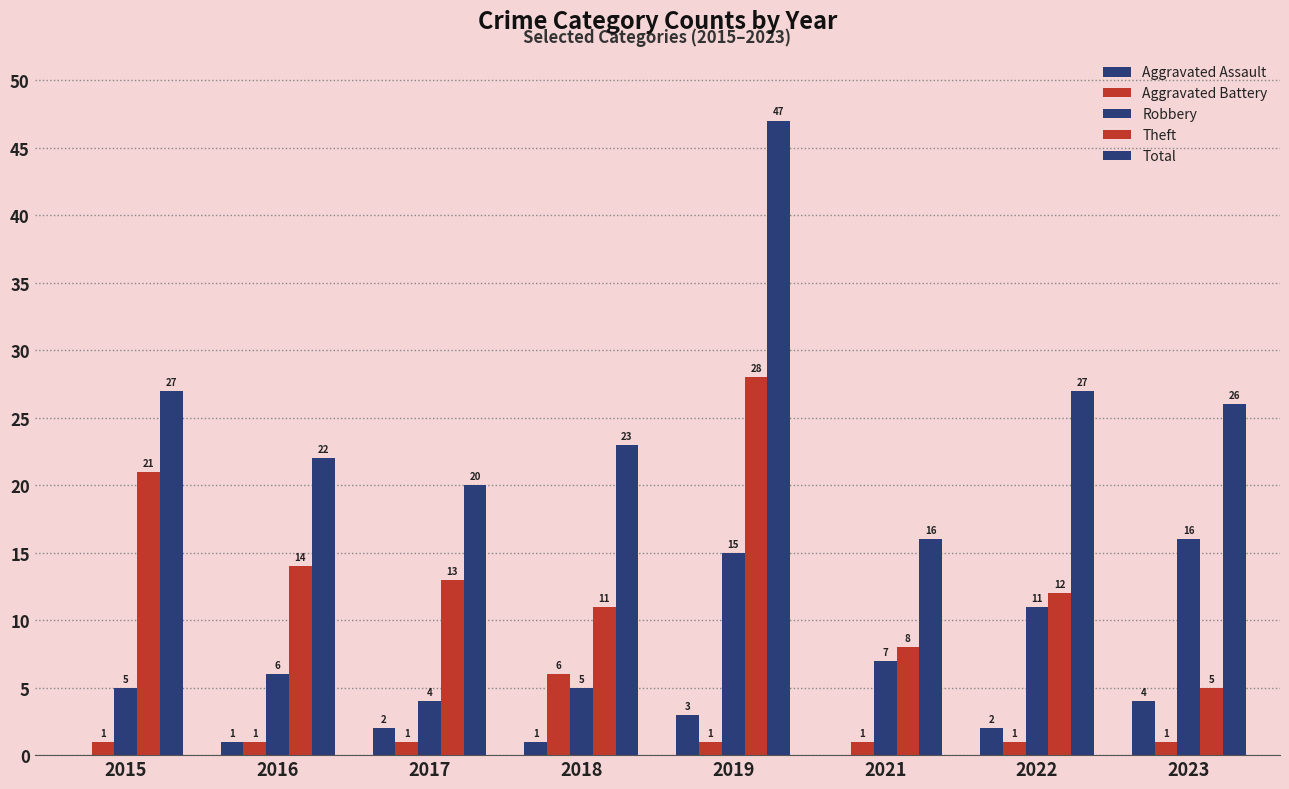

Is the value of Aggravated Assault at 2021 greater than the value of Theft at 2022?

No